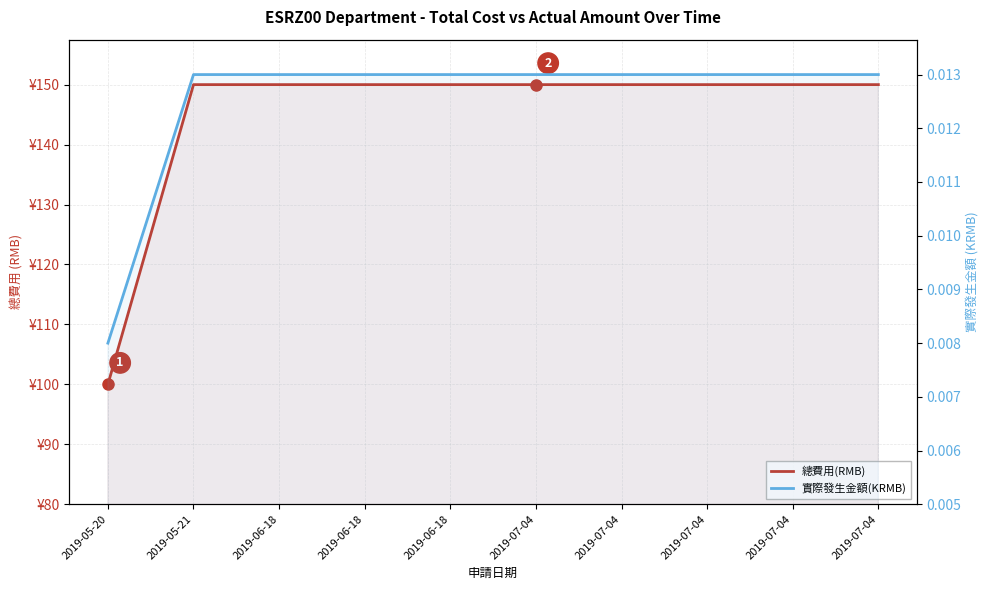

Which category has the highest value in the 實際發生金額(KRMB) series?

2019-05-21